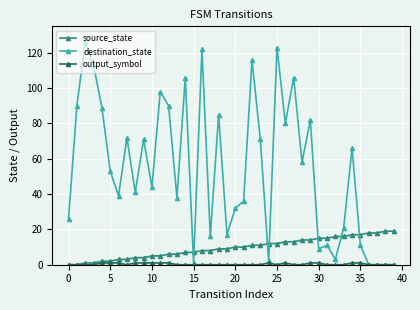

How many times do source_state and destination_state cross each other?

7